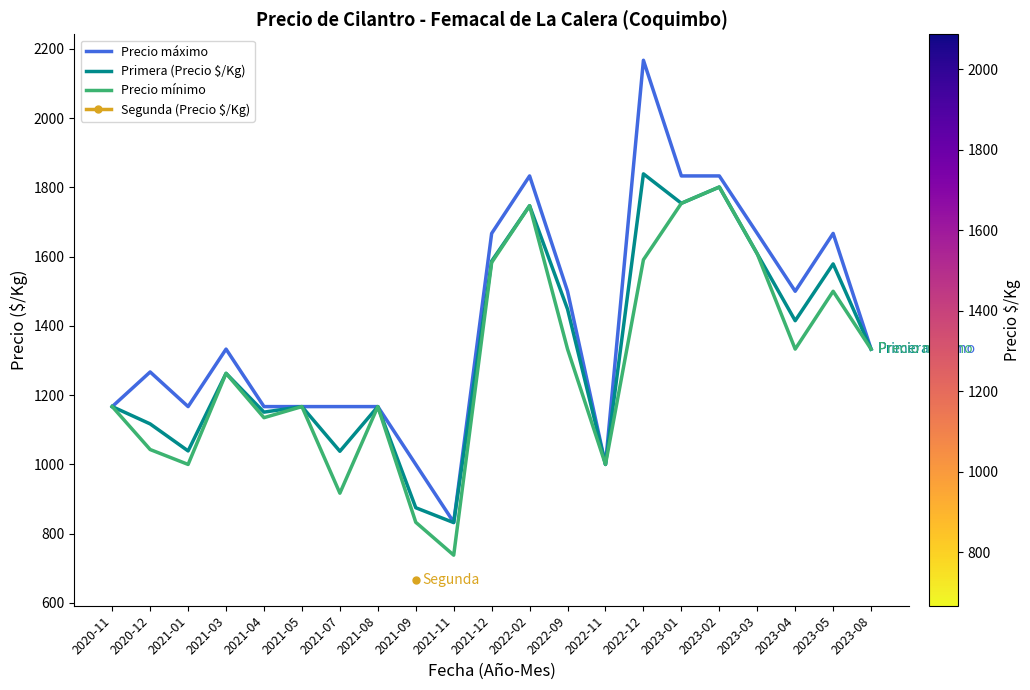

True or false: Precio mínimo and Precio máximo intersect in this chart.

False